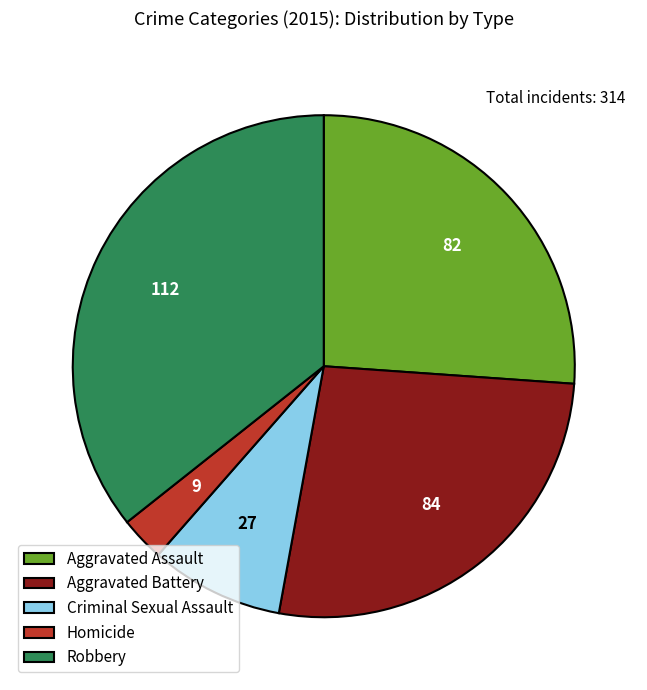

Does any single category account for the majority?

No